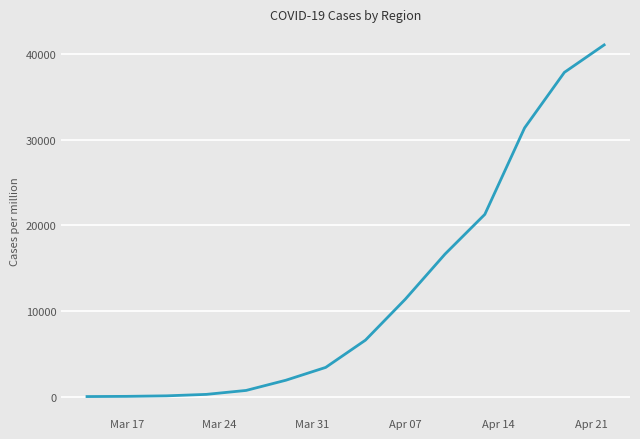

What is the greatest value displayed?

41080.4